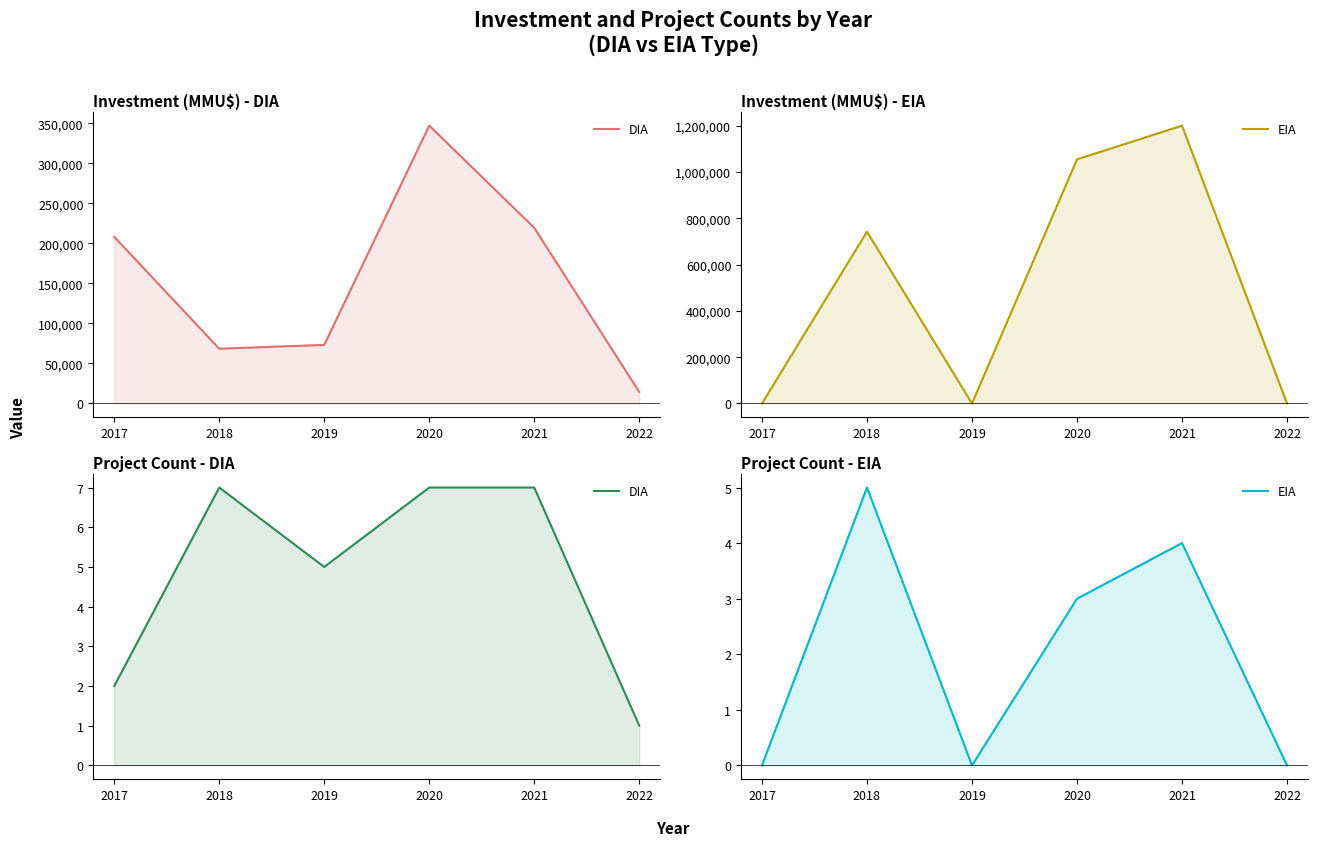

True or false: DIA and EIA intersect in this chart.

False